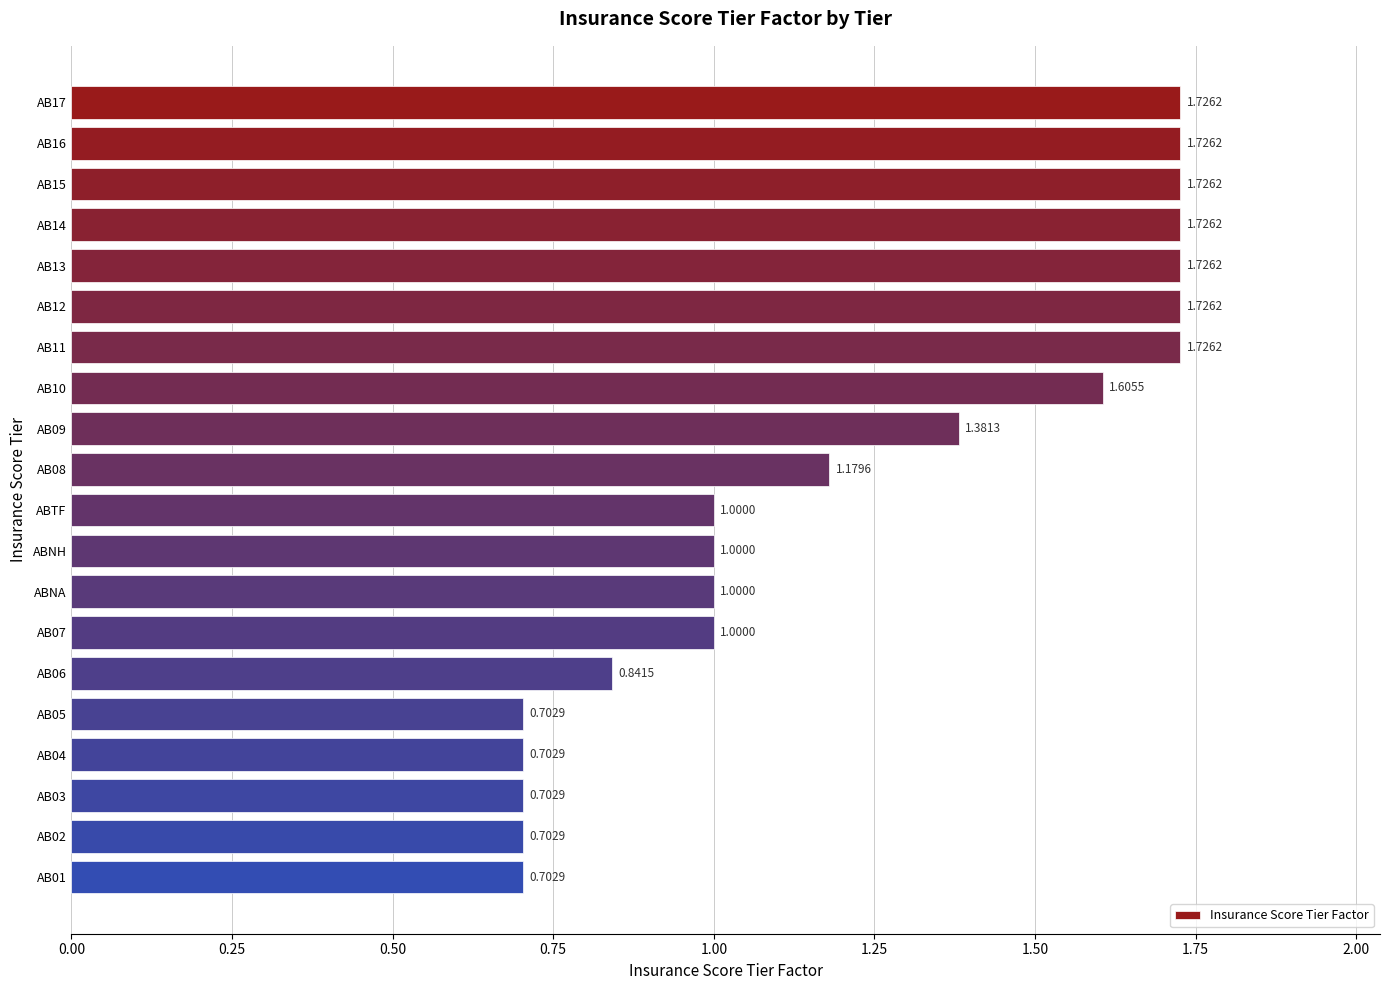

Does the chart contain stacked bars?

No